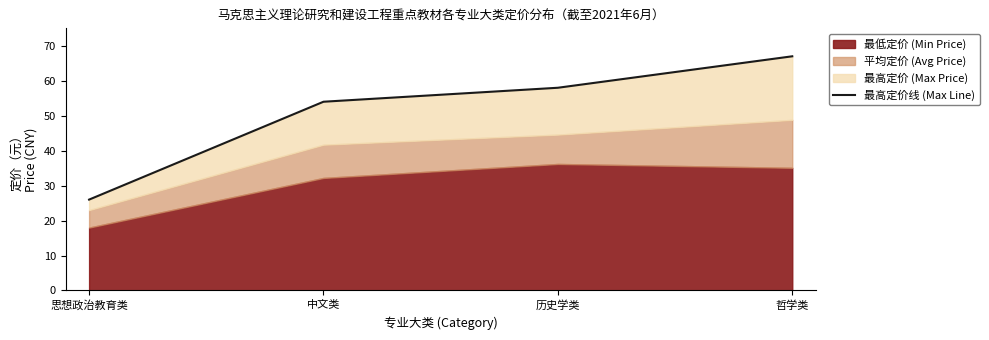

Which label corresponds to the largest value in the chart?

哲学类